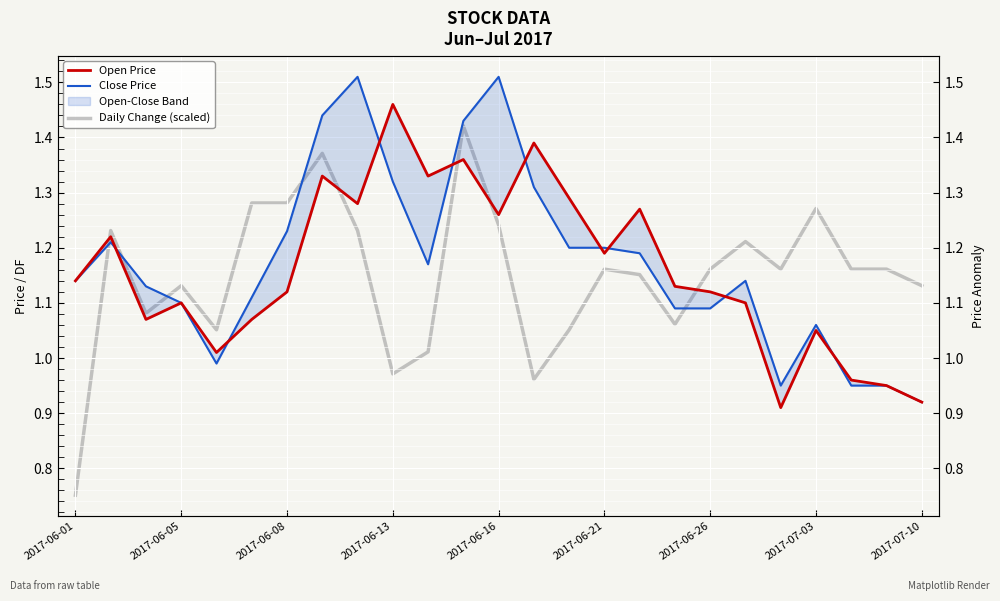

Is the value of Open Price at 2017-06-05 greater than the value of Close Price at 2017-06-21?

No